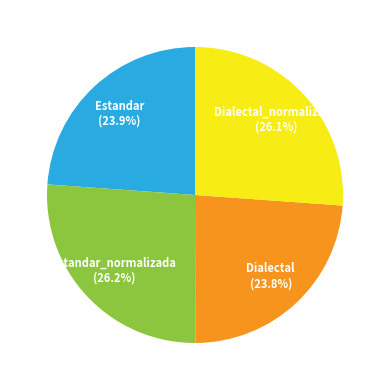

To the nearest percent, what is the difference between the largest and smallest slice percentages?

2%